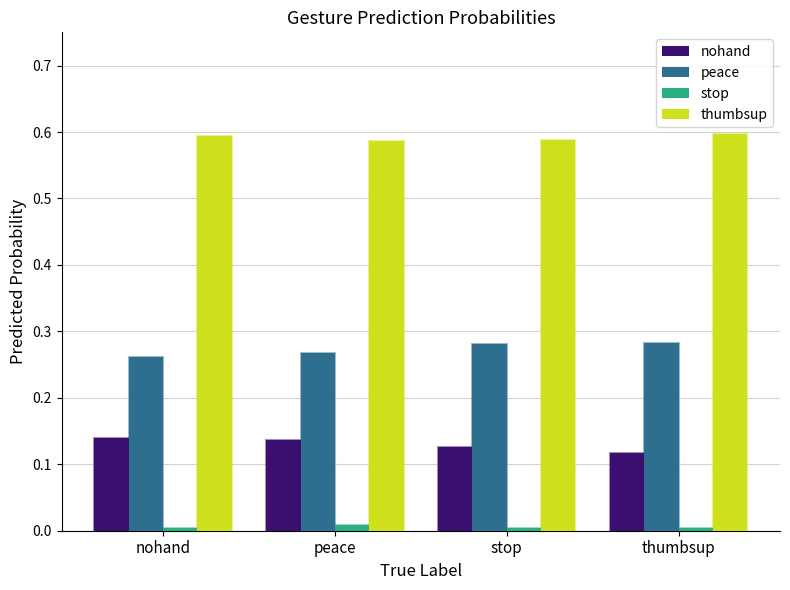

The nohand series shows 0.1 at peace. True or false?

True